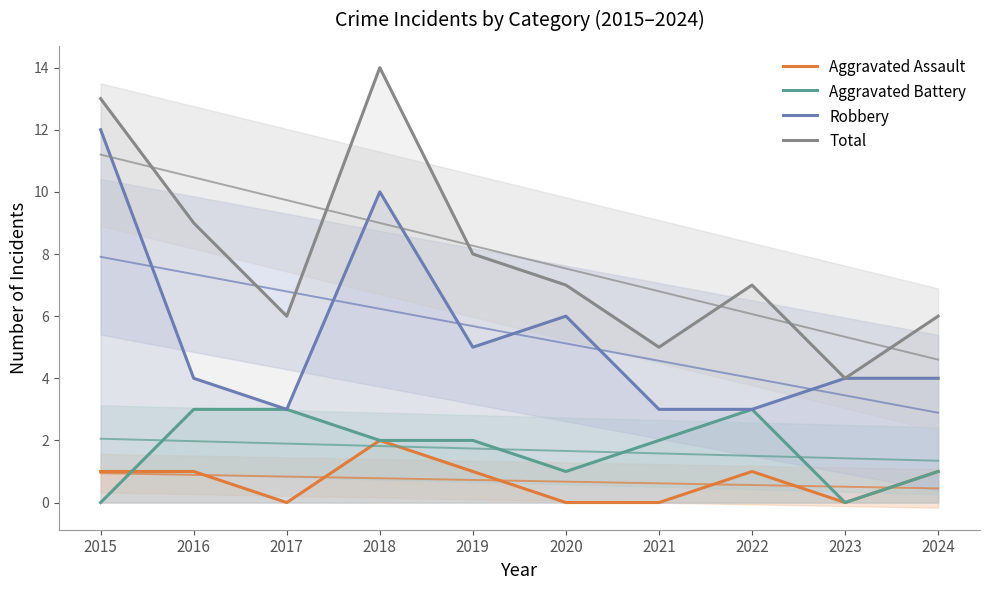

How many intersections are there between Aggravated Battery and Aggravated Assault?

1